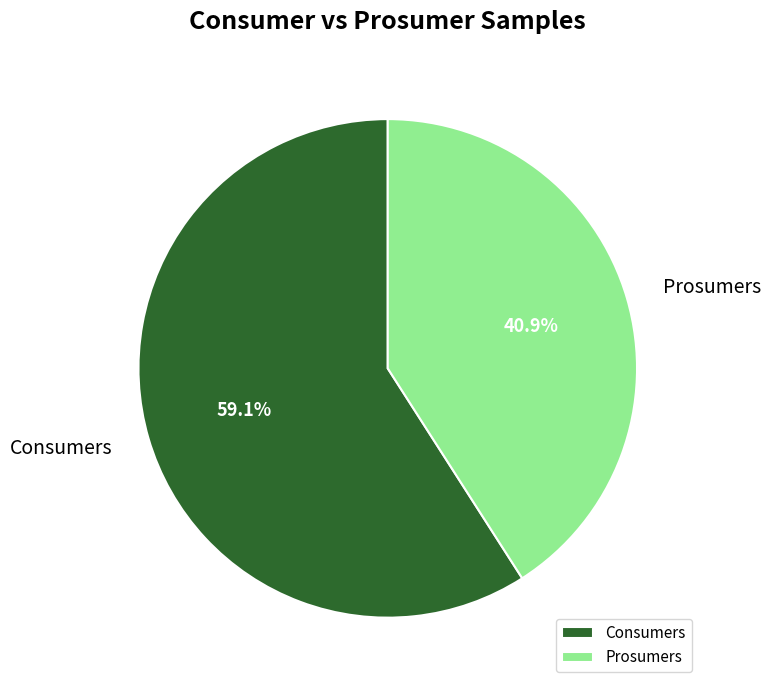

To the nearest percent, what is the difference between the largest and smallest slice percentages?

18%